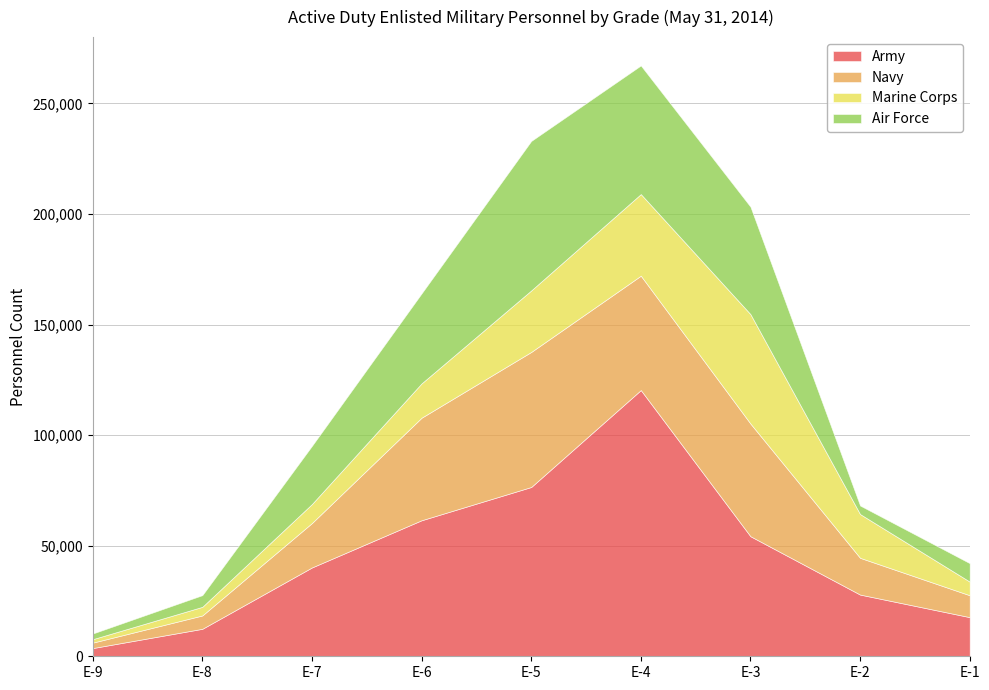

Which series changed the most between E-9 and E-5?

Army